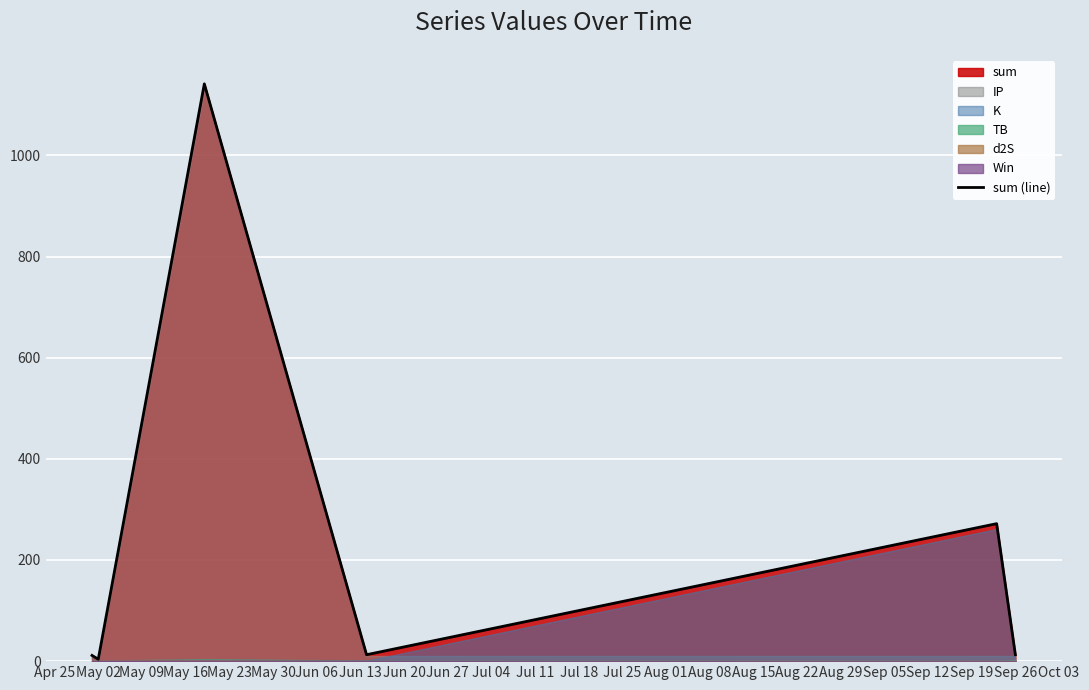

How many values are below 12?

2